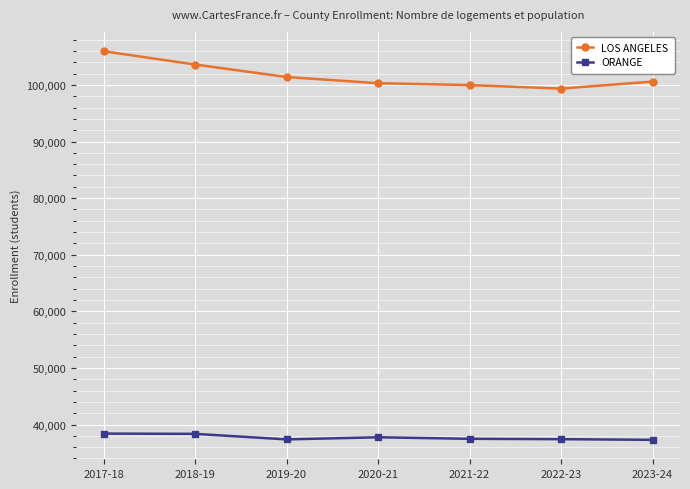

What are all the series names shown in the legend?

LOS ANGELES, ORANGE